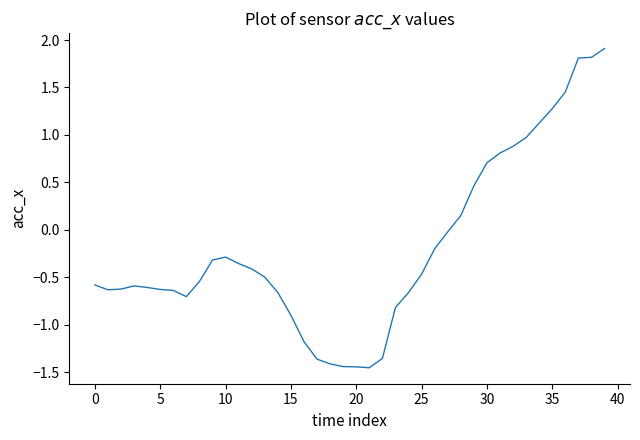

What is the maximum value shown in the chart?

1.9